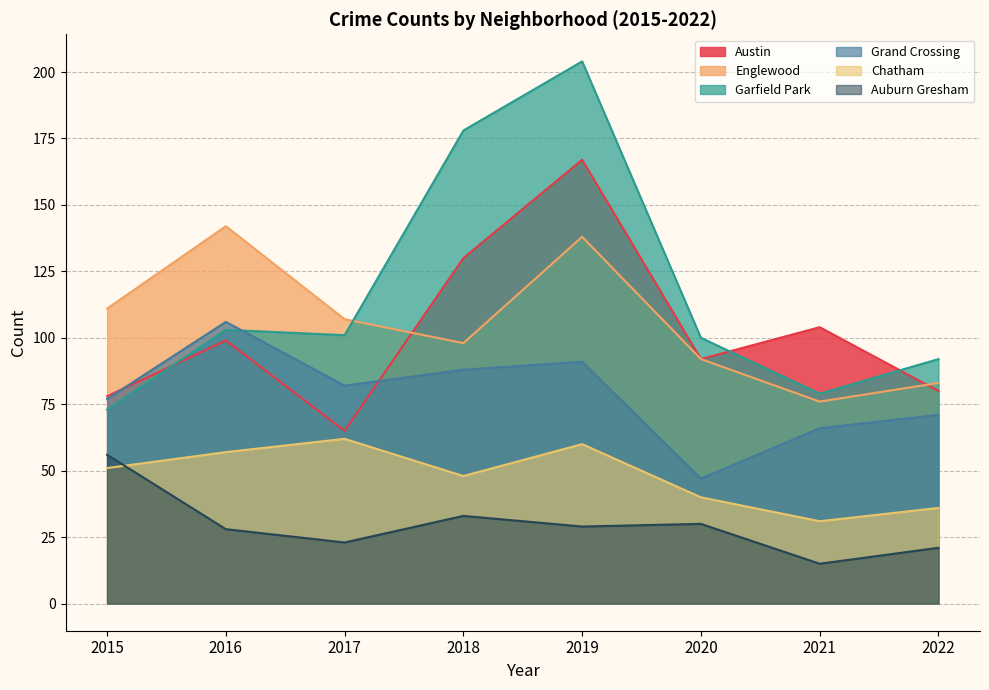

True or false: Garfield Park has a value of 22 at 2017.

False